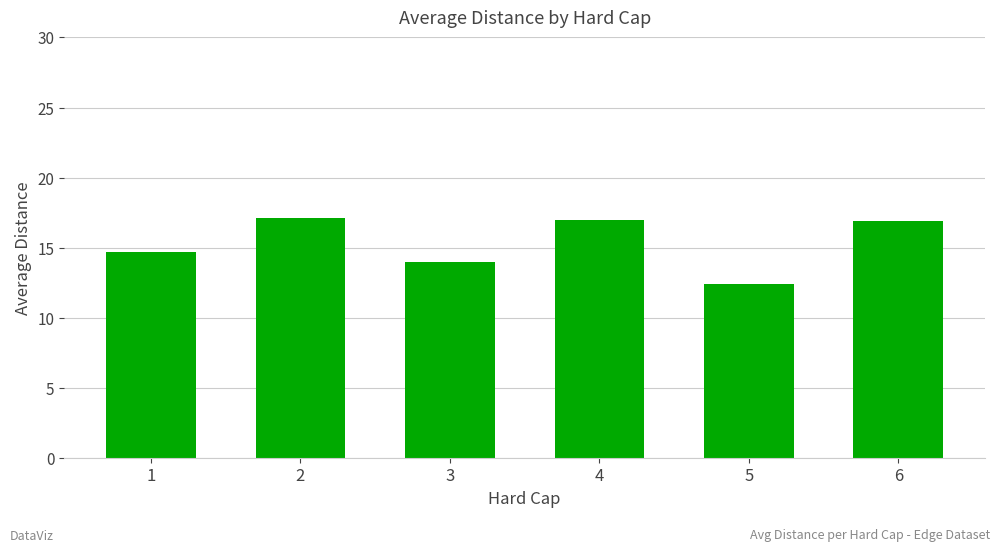

What is the value of the 2nd bar from the left?

17.1